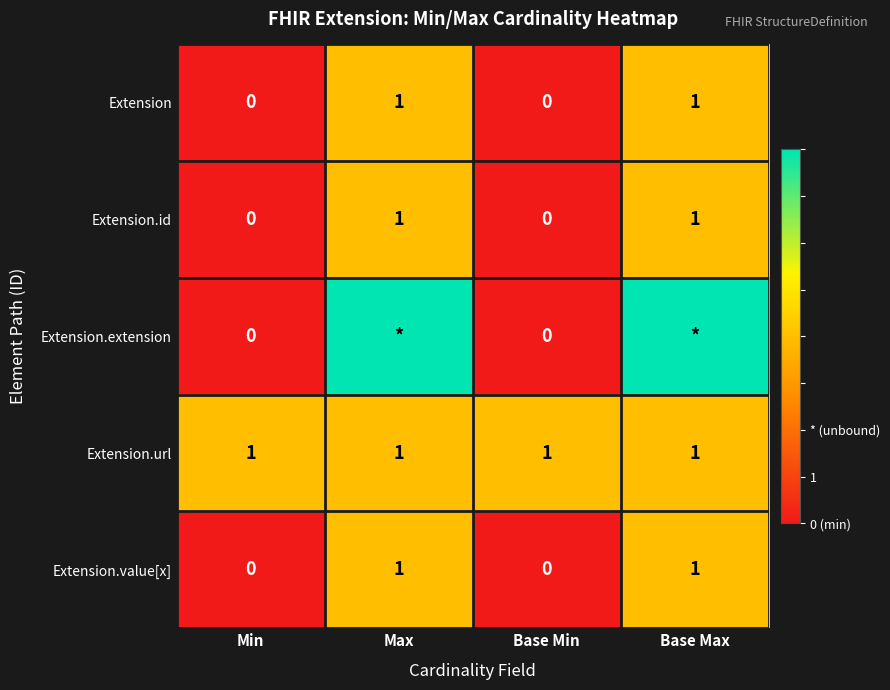

True or false: Extension.id has a value of -1 at Base Min.

False